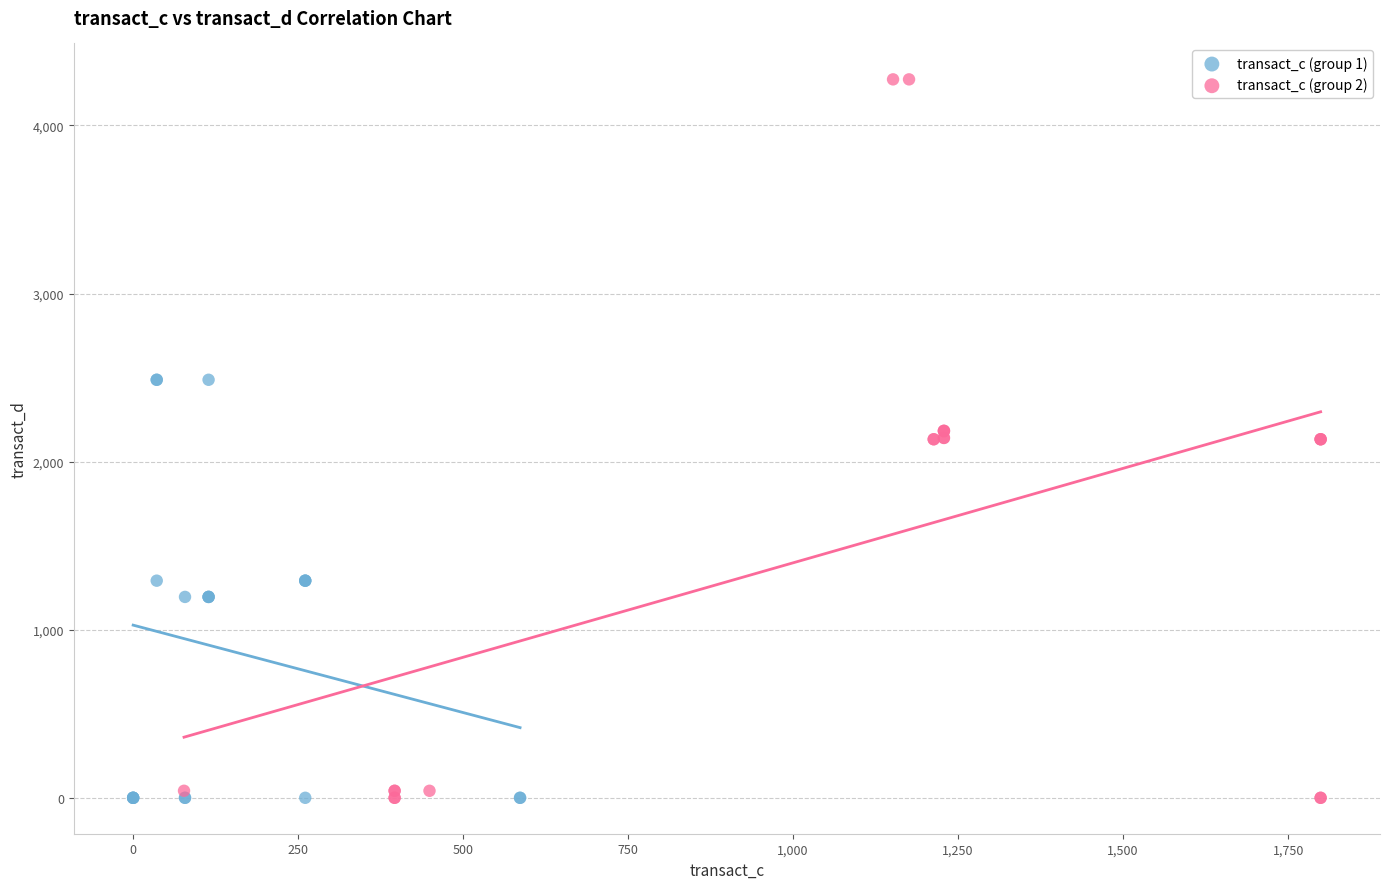

Which series contains the highest Y value?

transact_c (group 2)